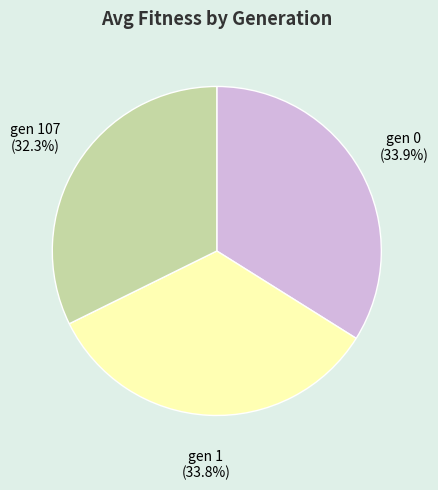

To the nearest percent, what percentage of the pie is gen 107?

32%